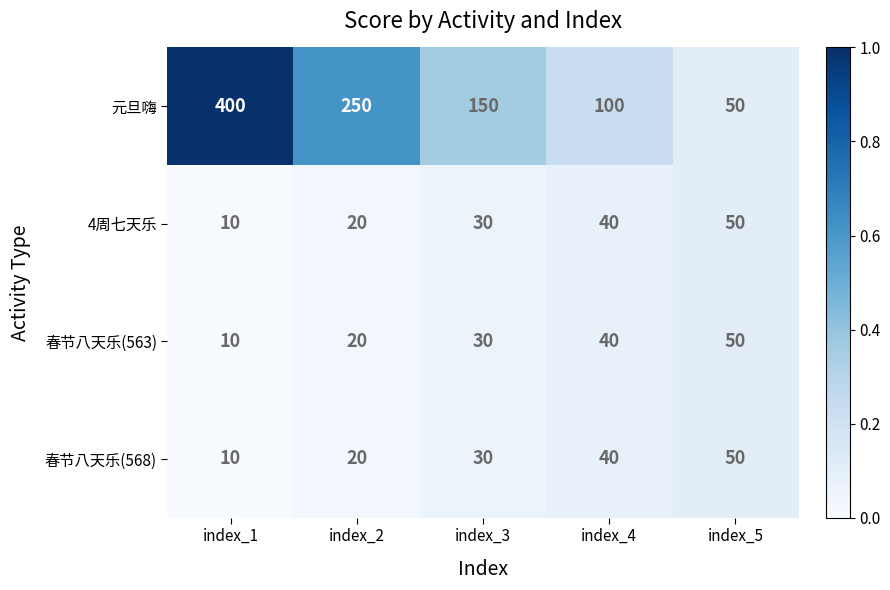

List the labels in order of 4周七天乐 value, largest first.

index_5, index_4, index_3, index_2, index_1